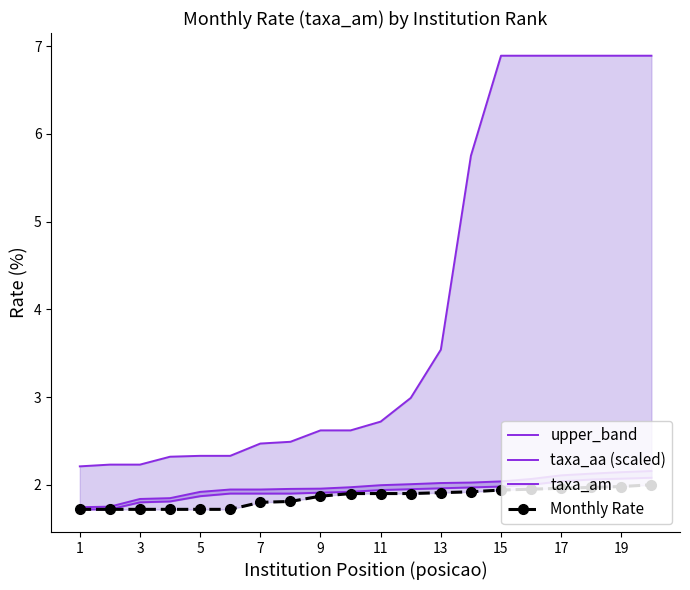

True or false: taxa_aa (scaled) and upper_band intersect in this chart.

False